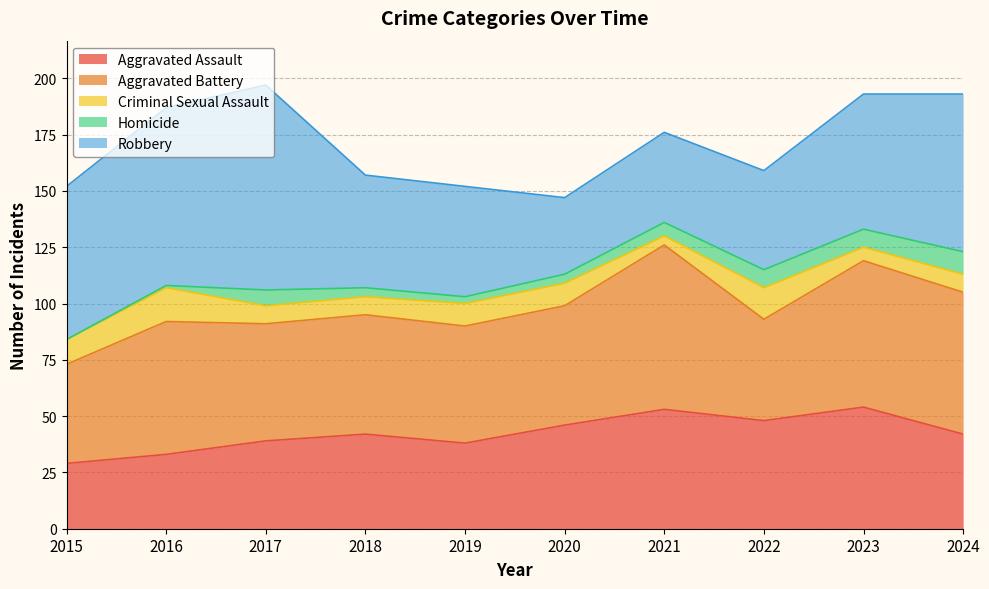

How many lines are shown in the chart?

5